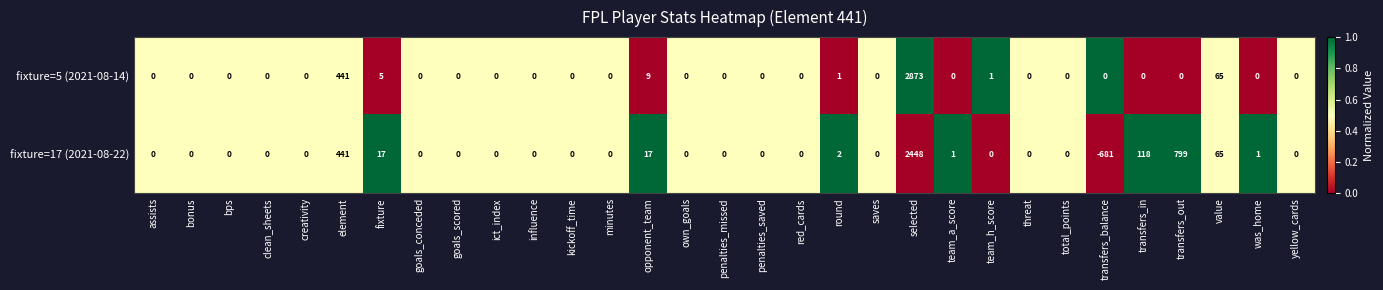

What is the sum of all fixture=5 (2021-08-14) values?

3395